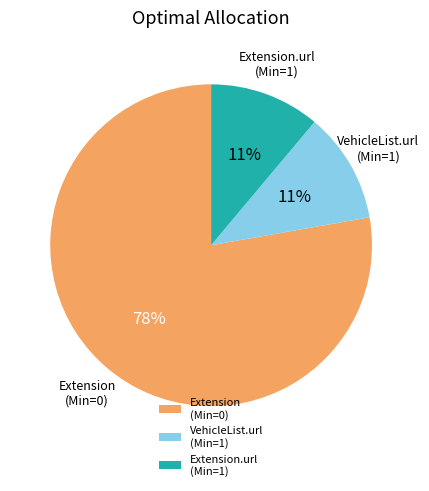

True or false: Extension (Min=0) accounts for 78% of the total.

True